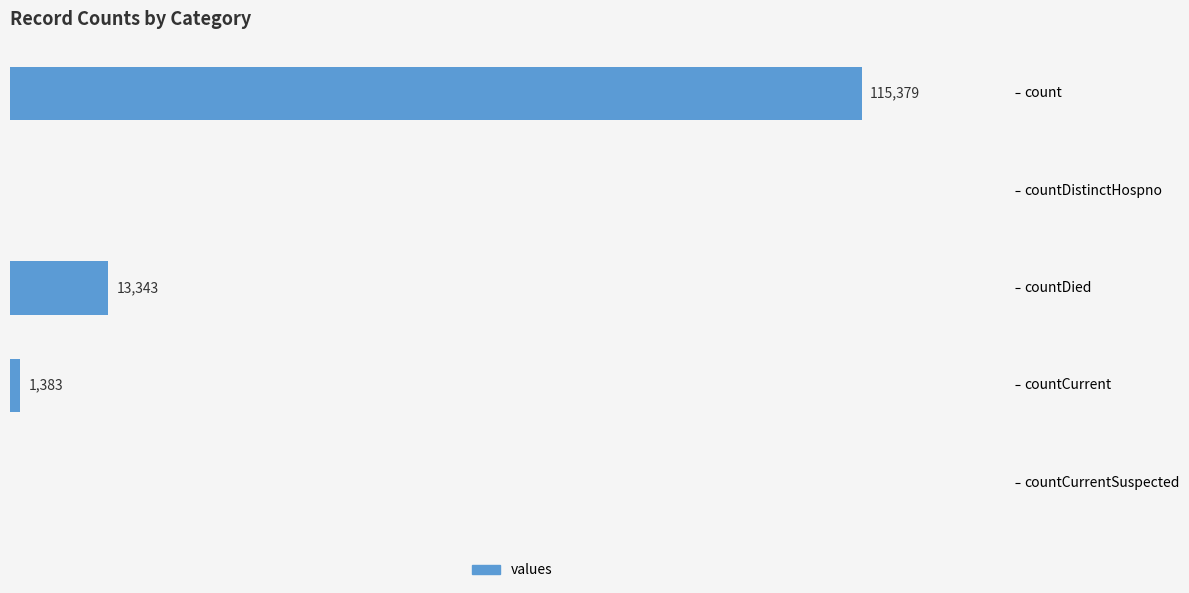

Which has a higher value, countCurrentSuspected or countCurrent?

countCurrent